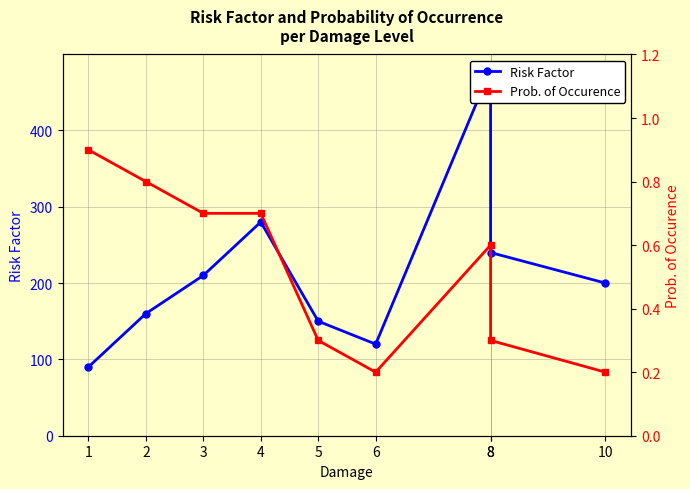

List the labels in order of Risk Factor value, largest first.

8, 4, 8, 3, 10, 2, 5, 6, 1